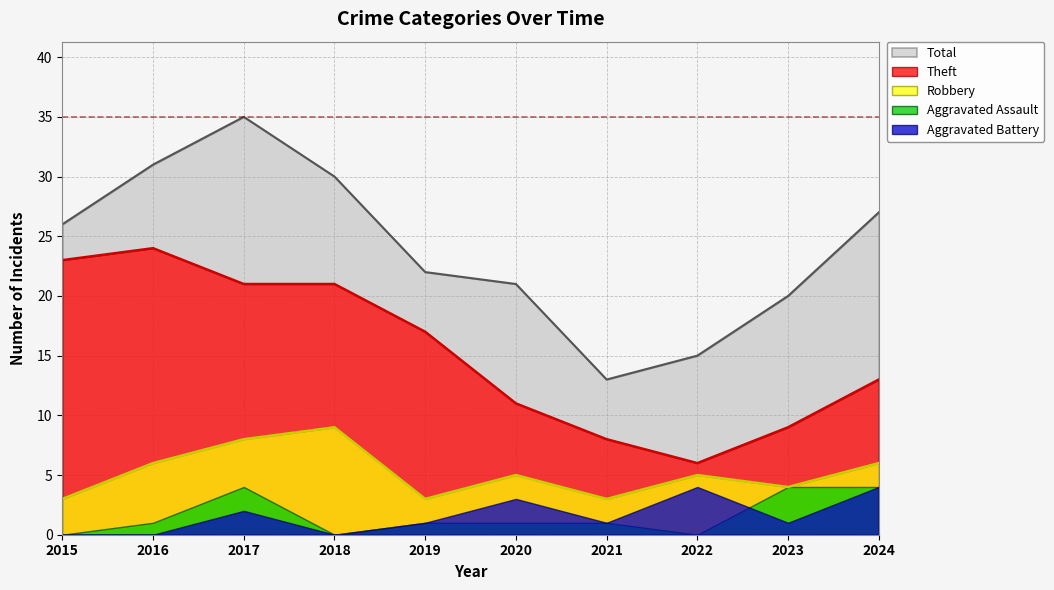

How many lines are shown in the chart?

5